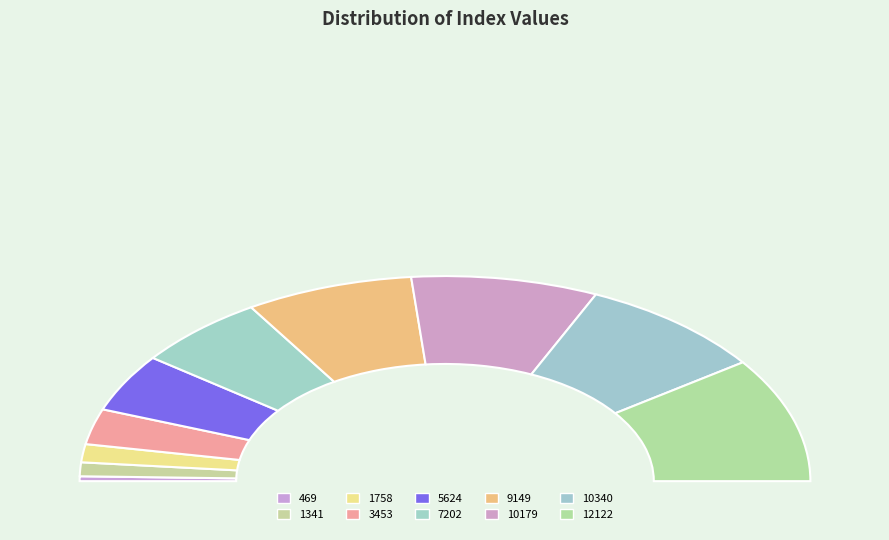

Count the number of slices in the pie.

10